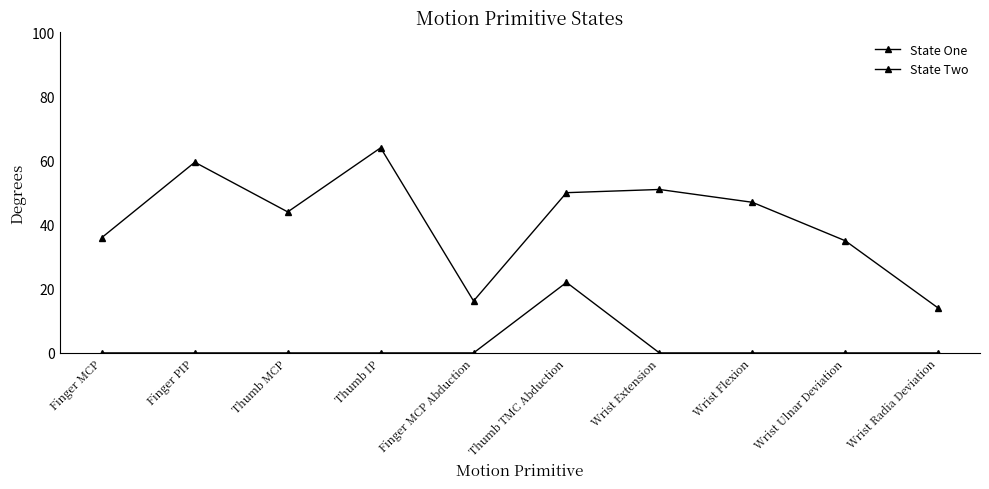

Is this an area chart (filled region under the line)?

No